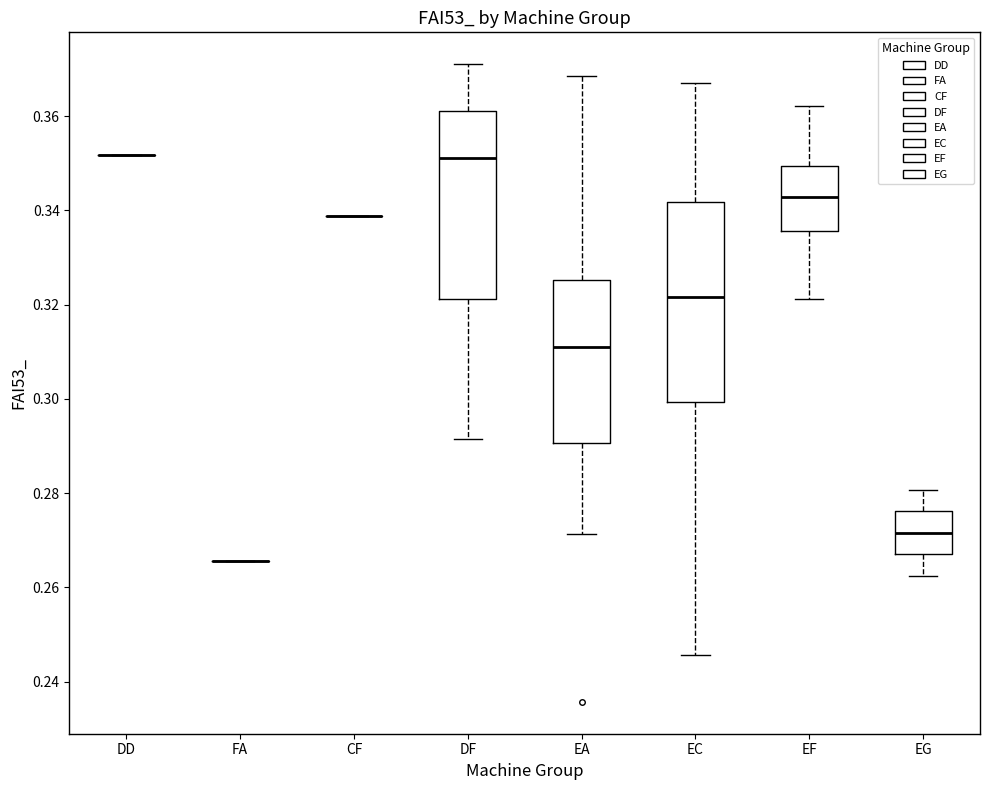

Reading left to right, transcribe this box plot: for each box, give where its median line is, the range the box spans, and where its two whiskers end, as read against the y-axis. The values are not printed on the chart, so give them approximately, as read against the axis.

DD: box collapsed to a line at 0.352, whiskers 0.352 to 0.352
FA: box collapsed to a line at 0.266, whiskers 0.266 to 0.266
CF: box collapsed to a line at 0.338, whiskers 0.338 to 0.338
DF: median 0.352, box 0.322 to 0.362, whiskers 0.292 to 0.372
EA: median 0.312, box 0.290 to 0.326, whiskers 0.272 to 0.368
EC: median 0.322, box 0.300 to 0.342, whiskers 0.246 to 0.368
EF: median 0.342, box 0.336 to 0.350, whiskers 0.322 to 0.362
EG: median 0.272, box 0.266 to 0.276, whiskers 0.262 to 0.280